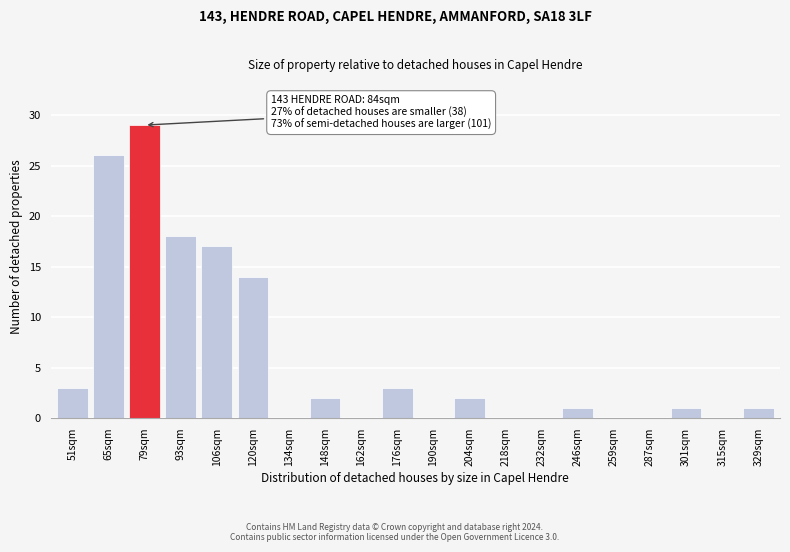

Reading right to left, list all the values displayed in this chart.

329sqm=1	315sqm=0	301sqm=1	287sqm=0	259sqm=0	246sqm=1	232sqm=0	218sqm=0	204sqm=2	190sqm=0	176sqm=3	162sqm=0	148sqm=2	134sqm=0	120sqm=14	106sqm=17	93sqm=18	79sqm=29	65sqm=26	51sqm=3